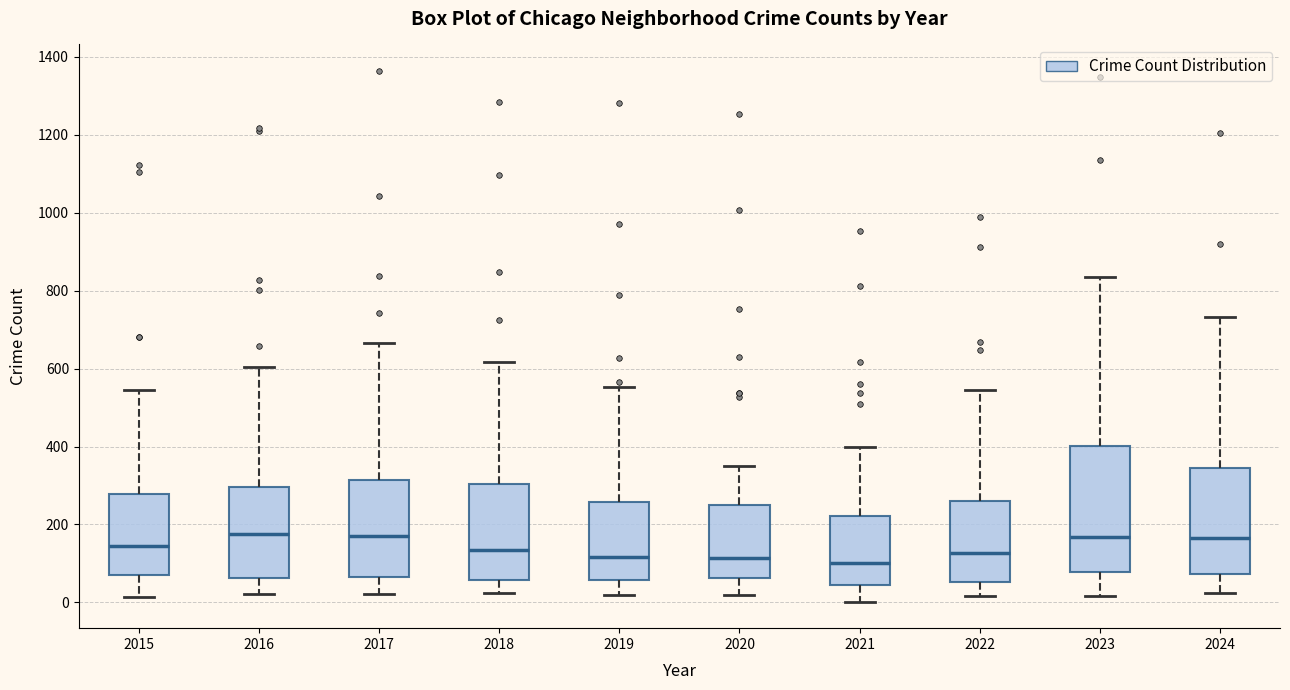

Which box is the tallest, from its lower edge to its upper edge?

2023